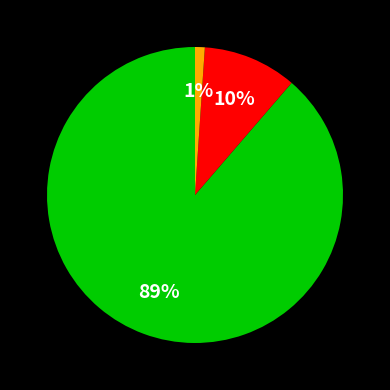

Is there any slice that represents more than half of the pie?

Yes